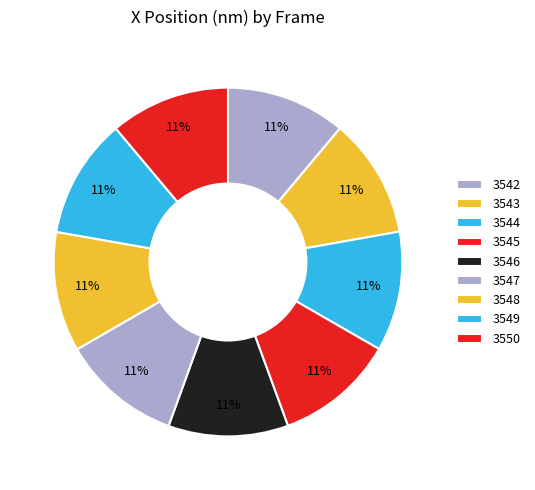

Is there a majority slice in this chart?

No